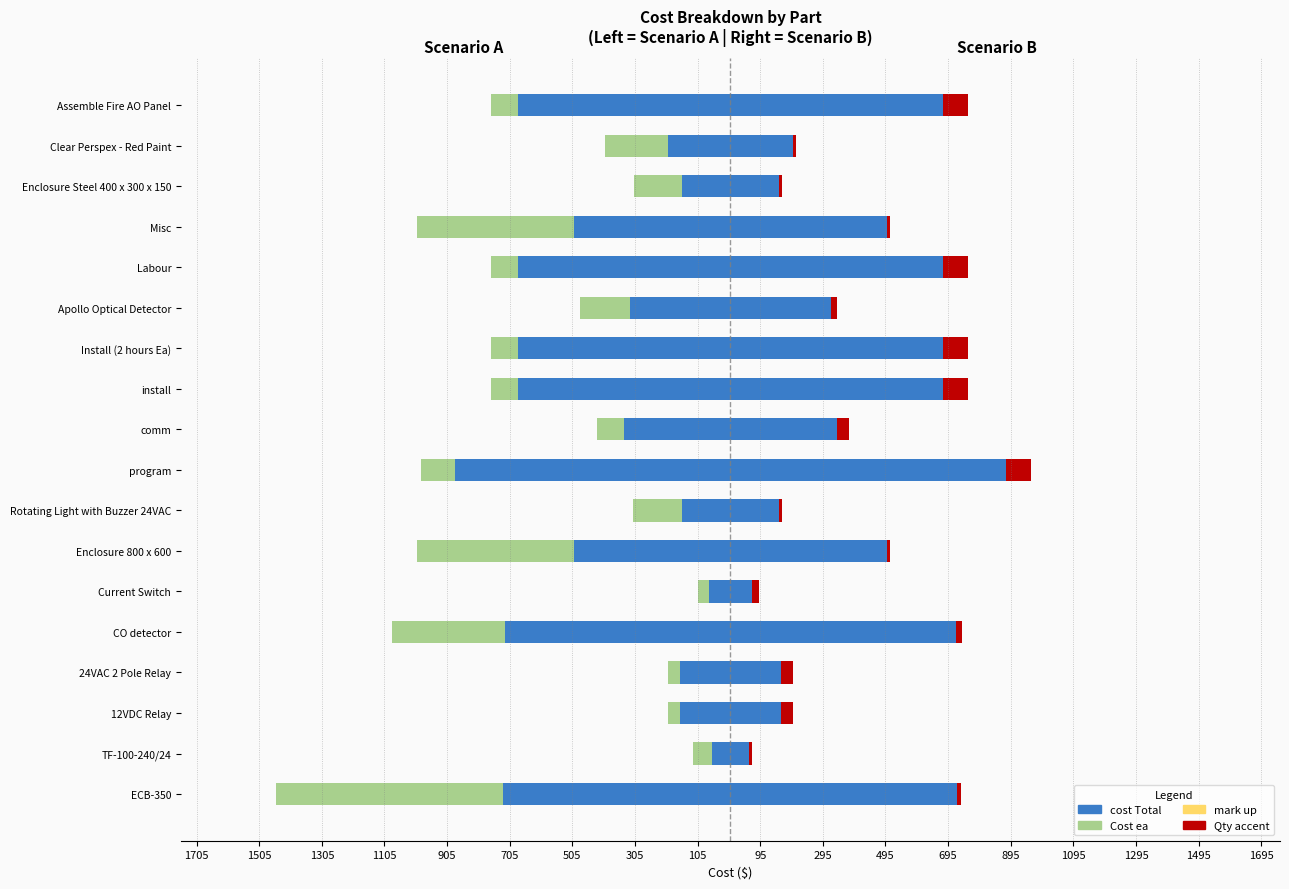

How many series are shown in this chart?

3